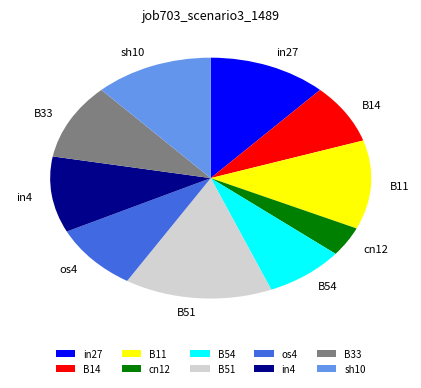

Do in4 and sh10 together represent more than half of the pie?

No